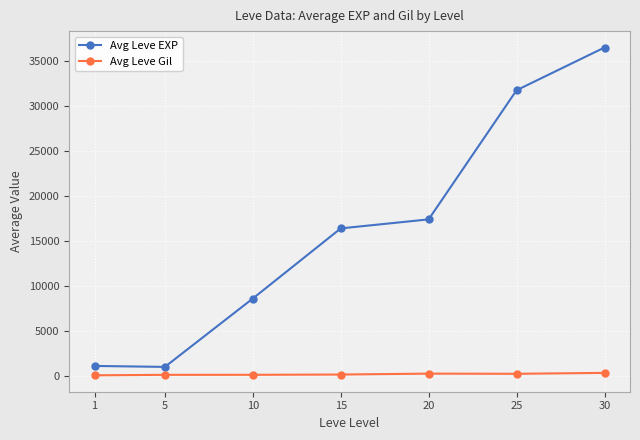

What is the difference between the maximum and minimum values in the Avg Leve Gil series?

272.0